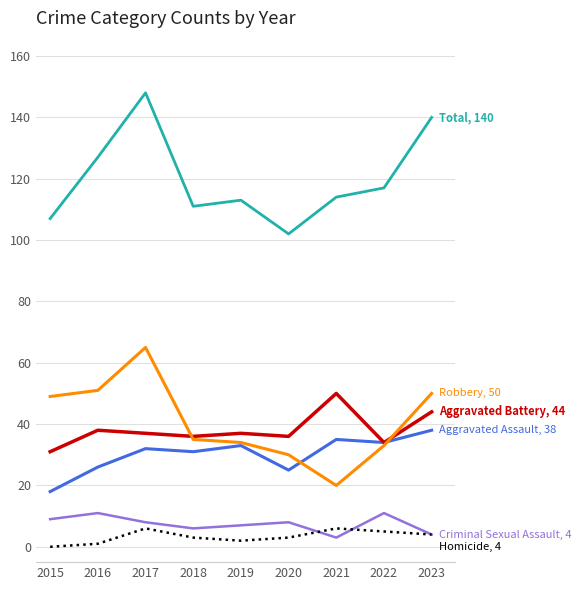

At which category does the chart reach its peak across all series?

2017